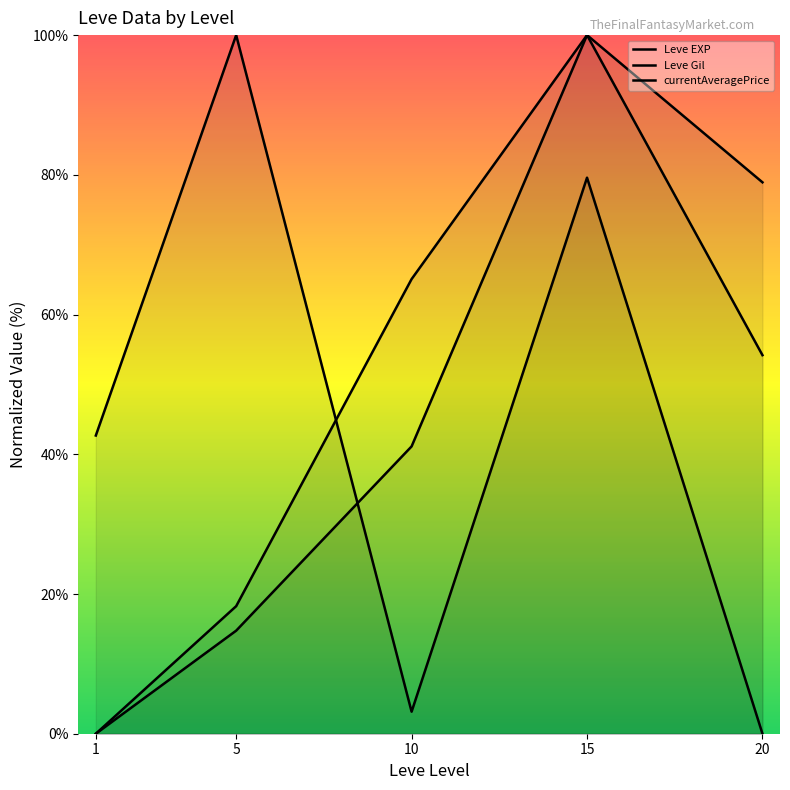

In Leve Gil, how many points are higher than both neighbors (excluding endpoints)?

1